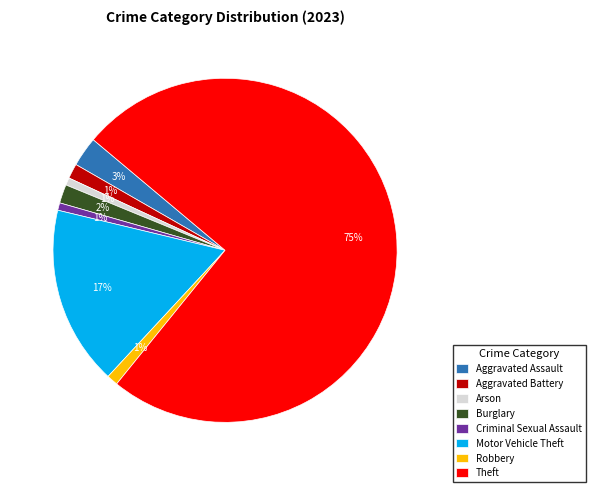

Which has a higher value, Aggravated Assault or Motor Vehicle Theft?

Motor Vehicle Theft